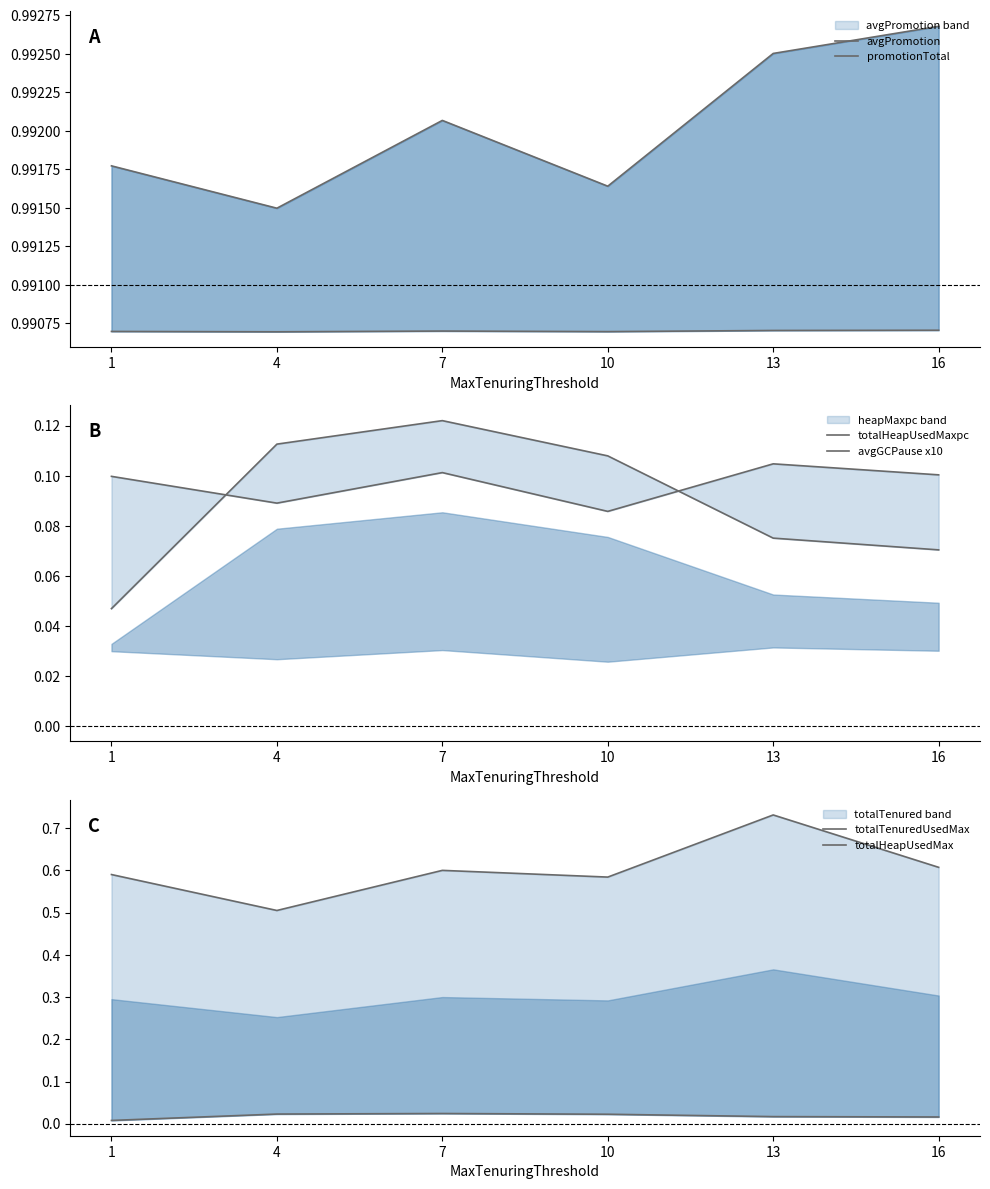

Where is the first local maximum for avgPromotion?

7